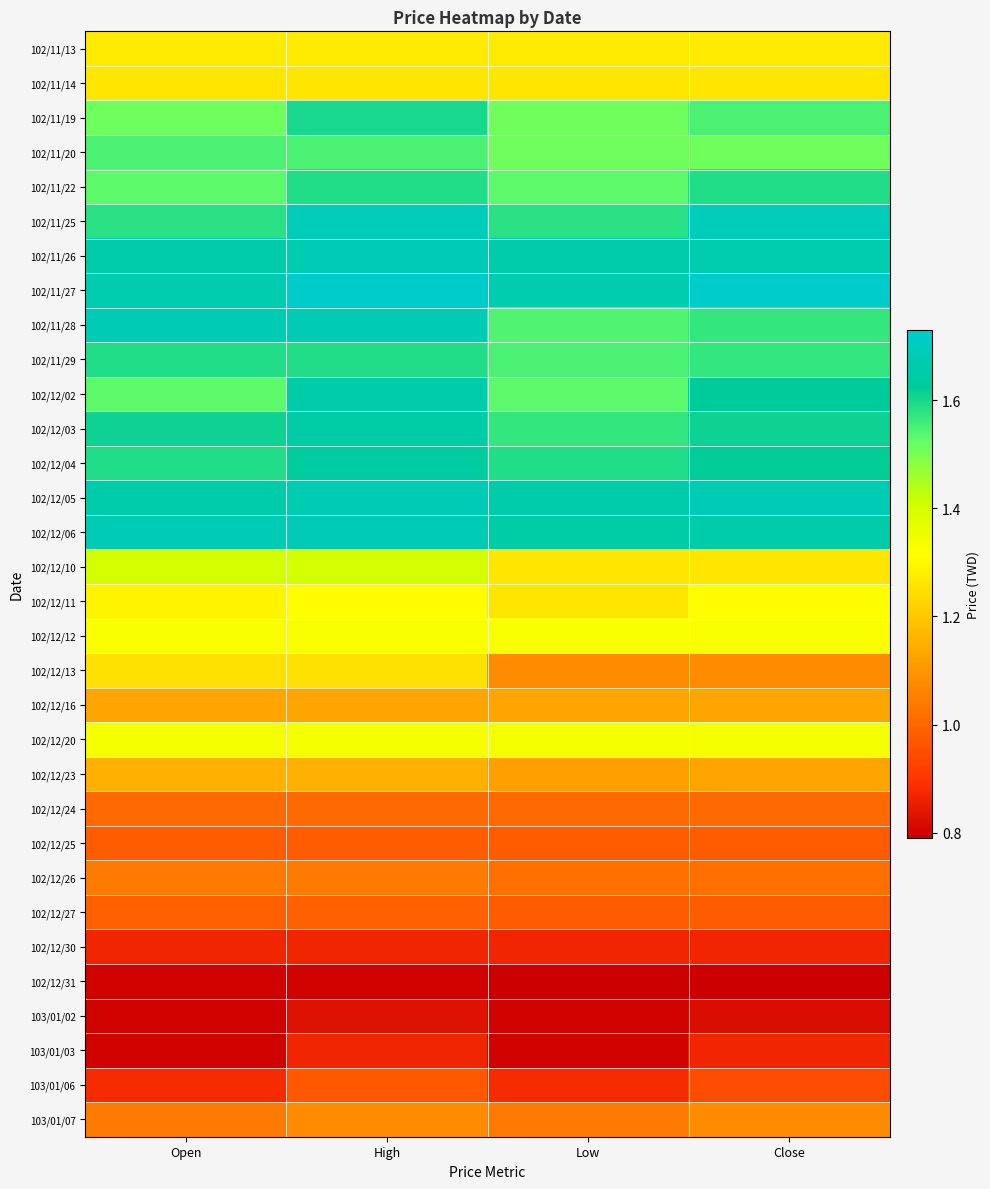

Reading left to right, transcribe all the data shown in this chart.

102/11/13: Open=1.3	High=1.3	Low=1.3	Close=1.3
102/11/14: Open=1.3	High=1.3	Low=1.3	Close=1.3
102/11/19: Open=1.5	High=1.6	Low=1.5	Close=1.6
102/11/20: Open=1.6	High=1.6	Low=1.5	Close=1.5
102/11/22: Open=1.5	High=1.6	Low=1.5	Close=1.6
102/11/25: Open=1.6	High=1.7	Low=1.6	Close=1.7
102/11/26: Open=1.7	High=1.7	Low=1.7	Close=1.7
102/11/27: Open=1.7	High=1.7	Low=1.7	Close=1.7
102/11/28: Open=1.7	High=1.7	Low=1.5	Close=1.6
102/11/29: Open=1.6	High=1.6	Low=1.6	Close=1.6
102/12/02: Open=1.5	High=1.7	Low=1.5	Close=1.6
102/12/03: Open=1.6	High=1.6	Low=1.6	Close=1.6
102/12/04: Open=1.6	High=1.6	Low=1.6	Close=1.6
102/12/05: Open=1.7	High=1.7	Low=1.7	Close=1.7
102/12/06: Open=1.7	High=1.7	Low=1.6	Close=1.7
102/12/10: Open=1.4	High=1.4	Low=1.3	Close=1.3
102/12/11: Open=1.3	High=1.3	Low=1.3	Close=1.3
102/12/12: Open=1.3	High=1.3	Low=1.3	Close=1.3
102/12/13: Open=1.2	High=1.2	Low=1.1	Close=1.1
102/12/16: Open=1.1	High=1.1	Low=1.1	Close=1.1
102/12/20: Open=1.3	High=1.3	Low=1.3	Close=1.3
102/12/23: Open=1.1	High=1.1	Low=1.1	Close=1.1
102/12/24: Open=1.0	High=1.0	Low=1.0	Close=1.0
102/12/25: Open=1.0	High=1.0	Low=1.0	Close=1.0
102/12/26: Open=1.0	High=1.0	Low=1.0	Close=1.0
102/12/27: Open=1.0	High=1.0	Low=1.0	Close=1.0
102/12/30: Open=0.9	High=0.9	Low=0.9	Close=0.9
102/12/31: Open=0.8	High=0.8	Low=0.8	Close=0.8
103/01/02: Open=0.8	High=0.8	Low=0.8	Close=0.8
103/01/03: Open=0.8	High=0.9	Low=0.8	Close=0.9
103/01/06: Open=0.9	High=1.0	Low=0.9	Close=0.9
103/01/07: Open=1.0	High=1.1	Low=1.0	Close=1.1